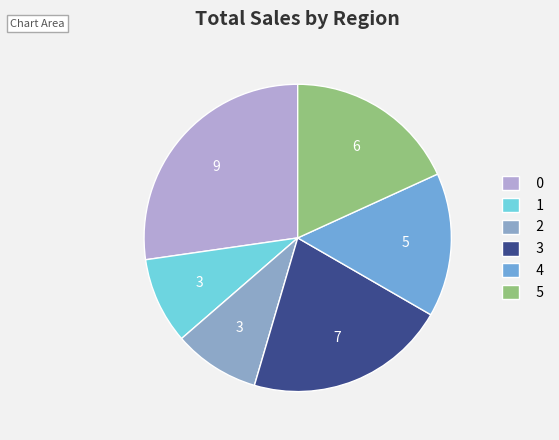

What is the ratio of the value at 4 to the value at 1?

1.7